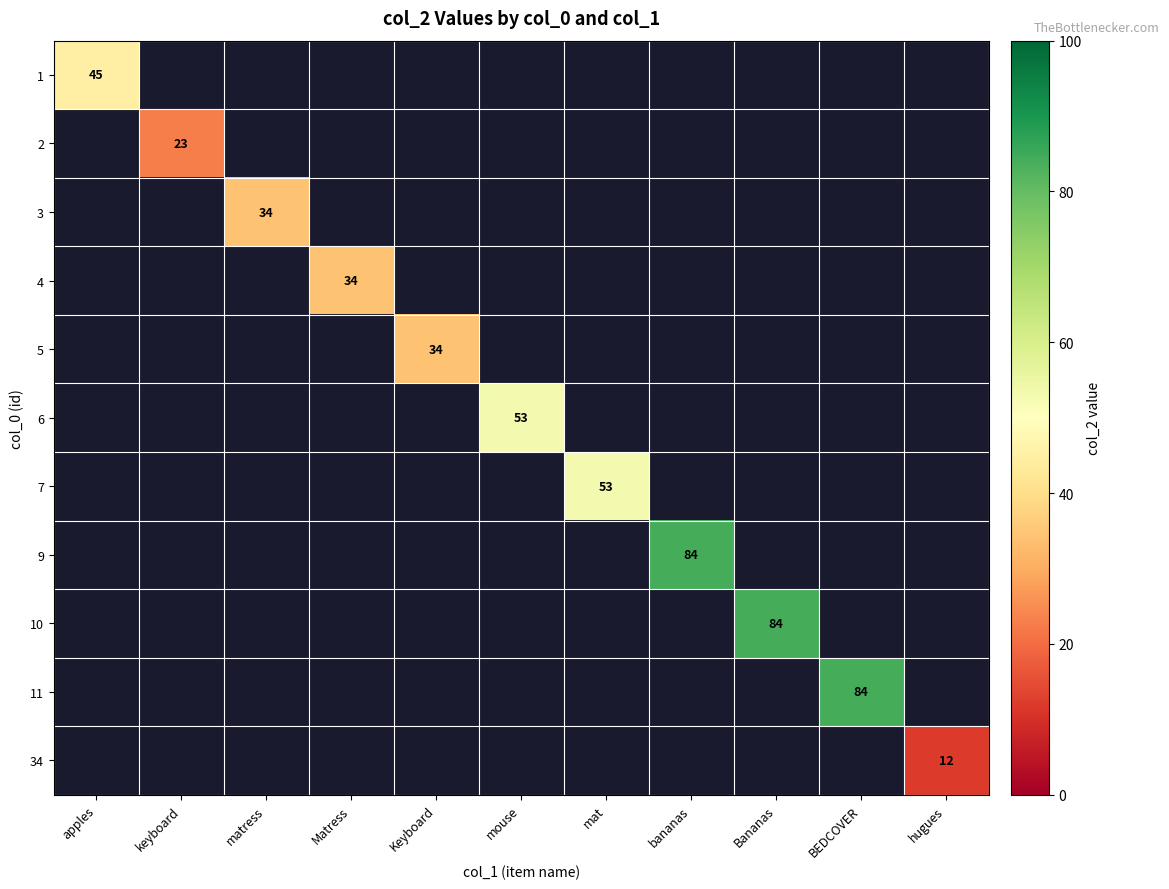

True or false: 2 has a value of 23 at keyboard.

True